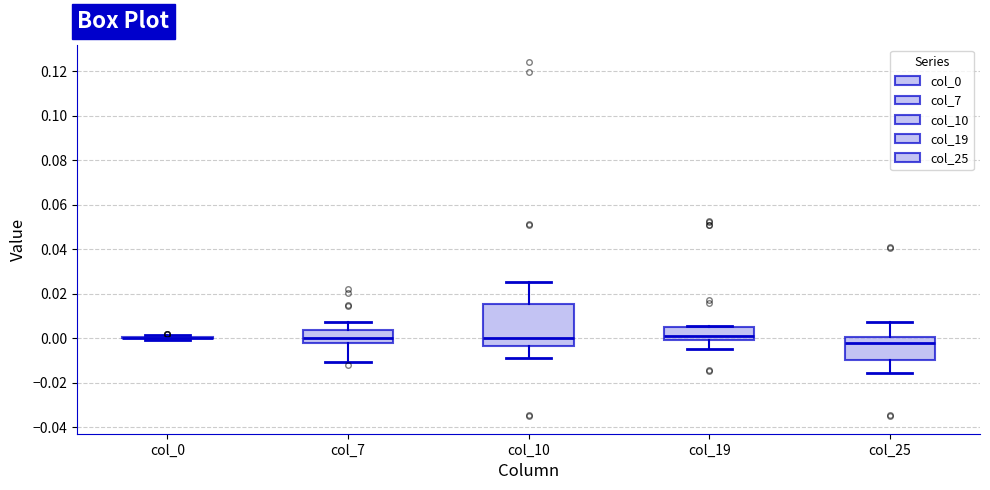

Reading left to right, read every box against the y-axis: the position of its median line, the range the box covers, and the ends of its whiskers. The values are not printed on the chart, so give them approximately, as read against the axis.

col_0: box collapsed to a line at 0.000, whiskers 0.000 to 0.002
col_7: median 0.000, box -0.002 to 0.004, whiskers -0.010 to 0.008
col_10: median 0.000, box -0.004 to 0.016, whiskers -0.008 to 0.026
col_19: median 0.002, box 0.000 to 0.006, whiskers -0.004 to 0.006
col_25: median -0.002, box -0.010 to 0.000, whiskers -0.016 to 0.008